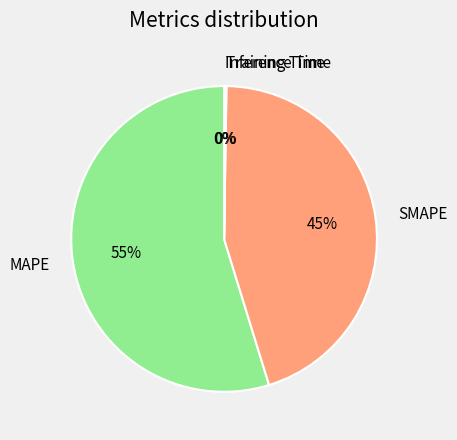

Which category has the biggest portion of the pie?

MAPE